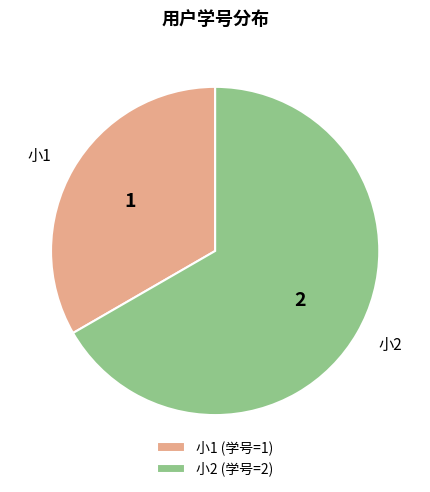

Combined, do 小2 and 小1 account for over 50%?

Yes